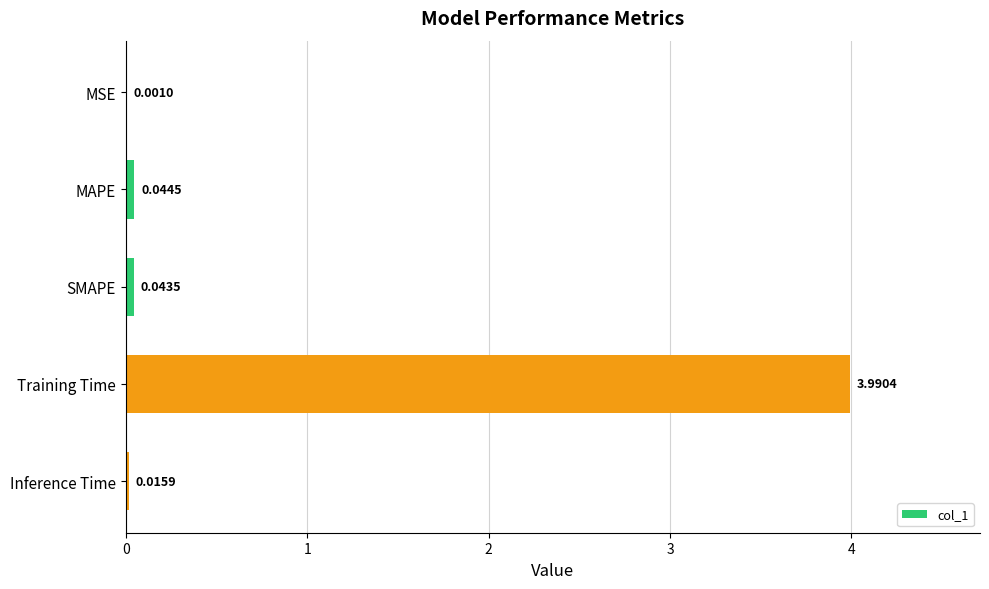

What is the change in value from MSE to Training Time?

+4.0